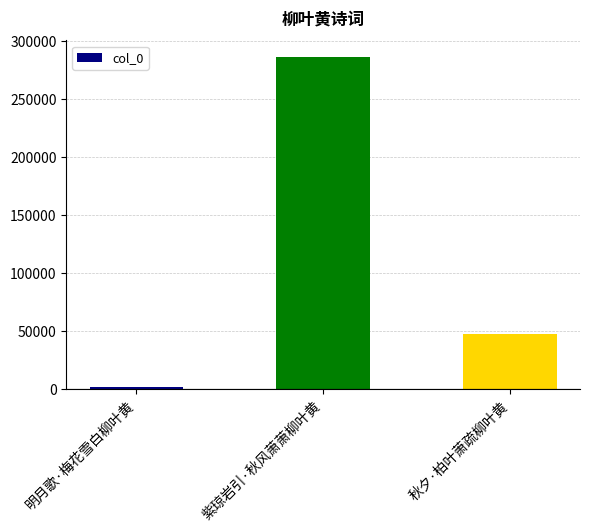

What is the maximum value shown in the chart?

286377